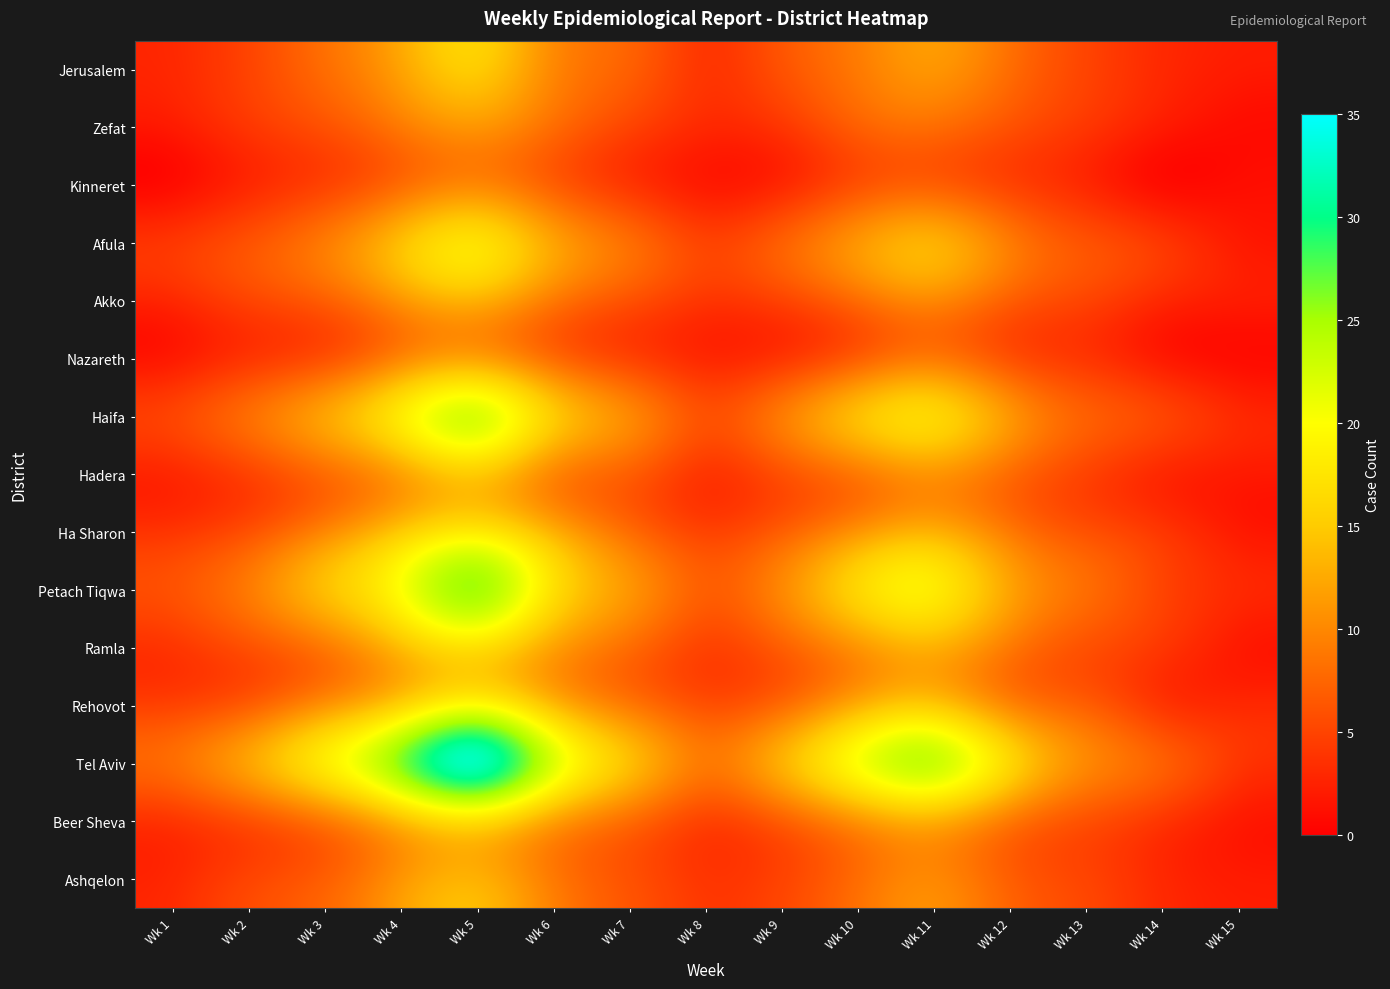

Reading left to right, list all the values displayed in this chart.

Jerusalem: Wk 1=3	Wk 2=5	Wk 3=8	Wk 4=12	Wk 5=15	Wk 6=10	Wk 7=7	Wk 8=4	Wk 9=6	Wk 10=9	Wk 11=11	Wk 12=8	Wk 13=5	Wk 14=3	Wk 15=2
Zefat: Wk 1=2	Wk 2=4	Wk 3=6	Wk 4=9	Wk 5=11	Wk 6=8	Wk 7=5	Wk 8=3	Wk 9=4	Wk 10=7	Wk 11=8	Wk 12=6	Wk 13=4	Wk 14=2	Wk 15=1
Kinneret: Wk 1=1	Wk 2=3	Wk 3=5	Wk 4=8	Wk 5=10	Wk 6=7	Wk 7=4	Wk 8=2	Wk 9=3	Wk 10=6	Wk 11=7	Wk 12=5	Wk 13=3	Wk 14=1	Wk 15=1
Afula: Wk 1=4	Wk 2=6	Wk 3=9	Wk 4=14	Wk 5=17	Wk 6=12	Wk 7=8	Wk 8=5	Wk 9=7	Wk 10=11	Wk 11=13	Wk 12=9	Wk 13=6	Wk 14=4	Wk 15=2
Akko: Wk 1=3	Wk 2=5	Wk 3=7	Wk 4=11	Wk 5=13	Wk 6=9	Wk 7=6	Wk 8=4	Wk 9=5	Wk 10=8	Wk 11=10	Wk 12=7	Wk 13=5	Wk 14=3	Wk 15=2
Nazareth: Wk 1=2	Wk 2=4	Wk 3=6	Wk 4=10	Wk 5=12	Wk 6=8	Wk 7=5	Wk 8=3	Wk 9=4	Wk 10=7	Wk 11=9	Wk 12=6	Wk 13=4	Wk 14=2	Wk 15=1
Haifa: Wk 1=5	Wk 2=8	Wk 3=12	Wk 4=18	Wk 5=22	Wk 6=15	Wk 7=10	Wk 8=6	Wk 9=9	Wk 10=14	Wk 11=16	Wk 12=11	Wk 13=7	Wk 14=5	Wk 15=3
Hadera: Wk 1=3	Wk 2=5	Wk 3=8	Wk 4=12	Wk 5=15	Wk 6=10	Wk 7=7	Wk 8=4	Wk 9=6	Wk 10=9	Wk 11=11	Wk 12=8	Wk 13=5	Wk 14=3	Wk 15=2
Ha Sharon: Wk 1=4	Wk 2=6	Wk 3=10	Wk 4=15	Wk 5=18	Wk 6=13	Wk 7=8	Wk 8=5	Wk 9=7	Wk 10=11	Wk 11=13	Wk 12=9	Wk 13=6	Wk 14=4	Wk 15=2
Petach Tiqwa: Wk 1=6	Wk 2=9	Wk 3=14	Wk 4=20	Wk 5=25	Wk 6=17	Wk 7=11	Wk 8=7	Wk 9=10	Wk 10=16	Wk 11=18	Wk 12=12	Wk 13=8	Wk 14=5	Wk 15=3
Ramla: Wk 1=4	Wk 2=6	Wk 3=9	Wk 4=14	Wk 5=17	Wk 6=12	Wk 7=8	Wk 8=5	Wk 9=7	Wk 10=11	Wk 11=13	Wk 12=9	Wk 13=6	Wk 14=4	Wk 15=2
Rehovot: Wk 1=5	Wk 2=7	Wk 3=11	Wk 4=16	Wk 5=20	Wk 6=14	Wk 7=9	Wk 8=6	Wk 9=8	Wk 10=13	Wk 11=15	Wk 12=10	Wk 13=7	Wk 14=4	Wk 15=3
Tel Aviv: Wk 1=8	Wk 2=12	Wk 3=18	Wk 4=26	Wk 5=32	Wk 6=22	Wk 7=14	Wk 8=9	Wk 9=13	Wk 10=20	Wk 11=23	Wk 12=16	Wk 13=10	Wk 14=7	Wk 15=4
Beer Sheva: Wk 1=4	Wk 2=6	Wk 3=9	Wk 4=14	Wk 5=17	Wk 6=12	Wk 7=8	Wk 8=5	Wk 9=7	Wk 10=11	Wk 11=13	Wk 12=9	Wk 13=6	Wk 14=4	Wk 15=2
Ashqelon: Wk 1=3	Wk 2=5	Wk 3=7	Wk 4=11	Wk 5=13	Wk 6=9	Wk 7=6	Wk 8=4	Wk 9=5	Wk 10=8	Wk 11=10	Wk 12=7	Wk 13=5	Wk 14=3	Wk 15=2